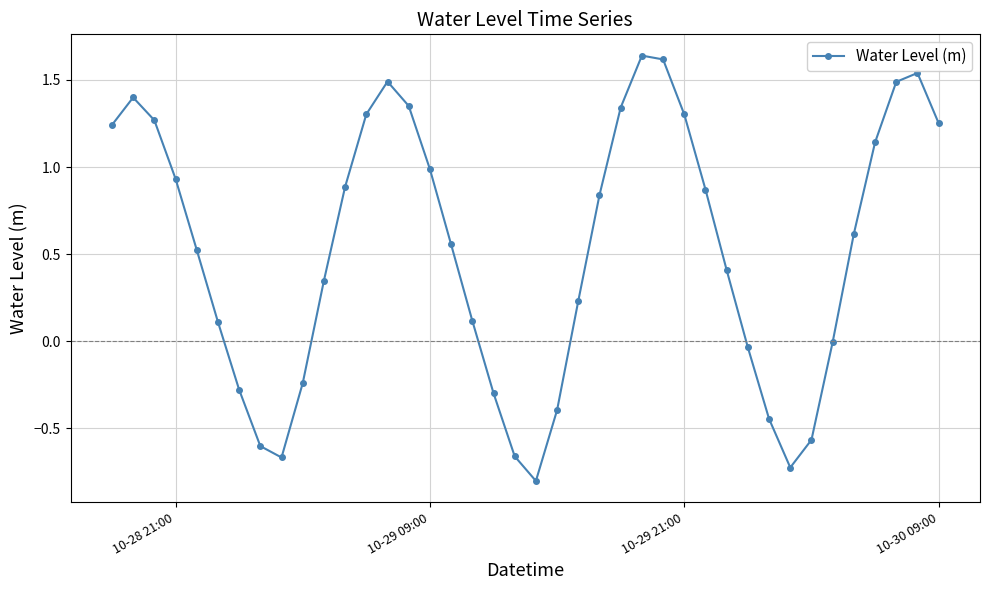

What is the value of the 18th point from the left?

0.1